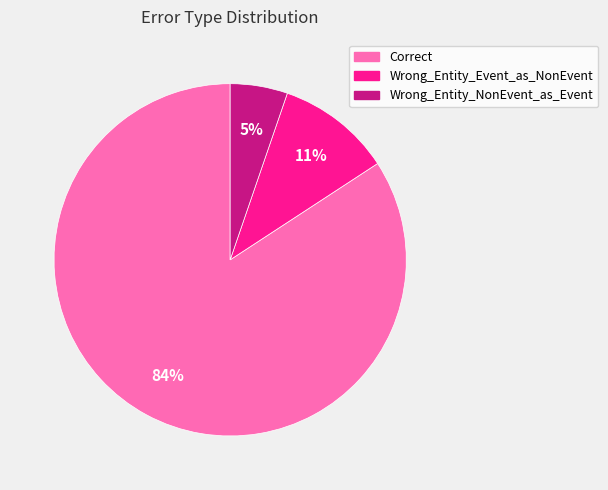

How many slices are in this pie chart?

3